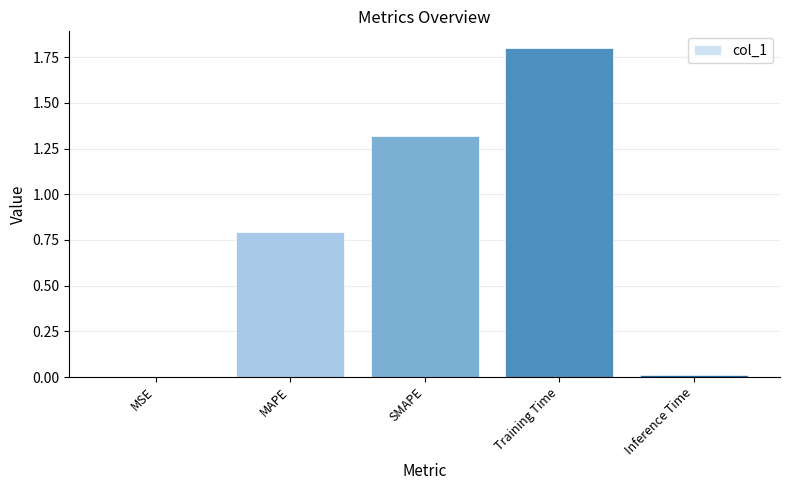

Which label corresponds to the largest value in the chart?

Training Time